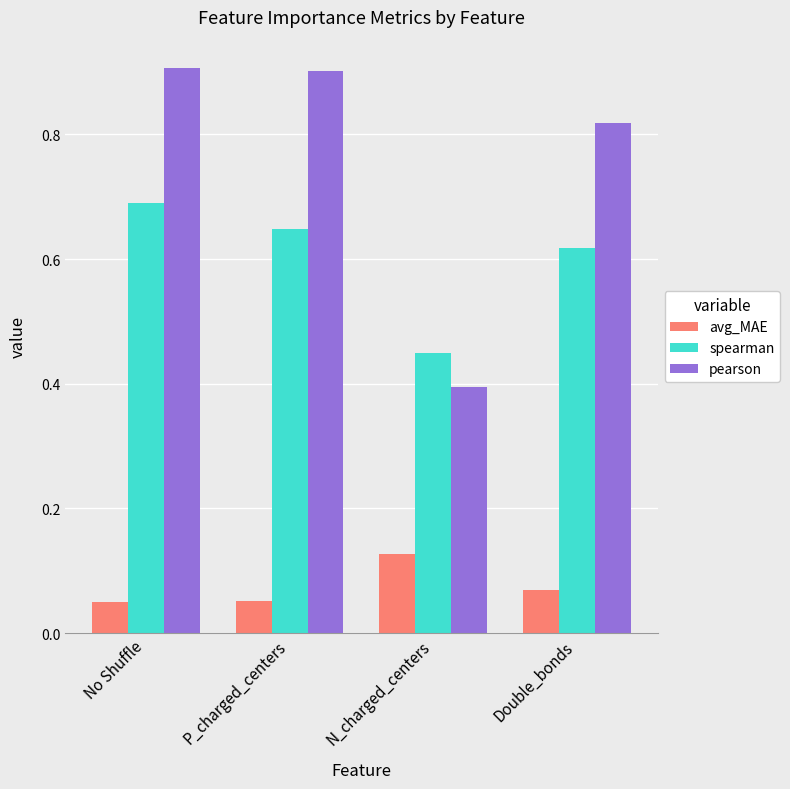

Rank the categories by spearman value from lowest to highest.

N_charged_centers, Double_bonds, P_charged_centers, No Shuffle